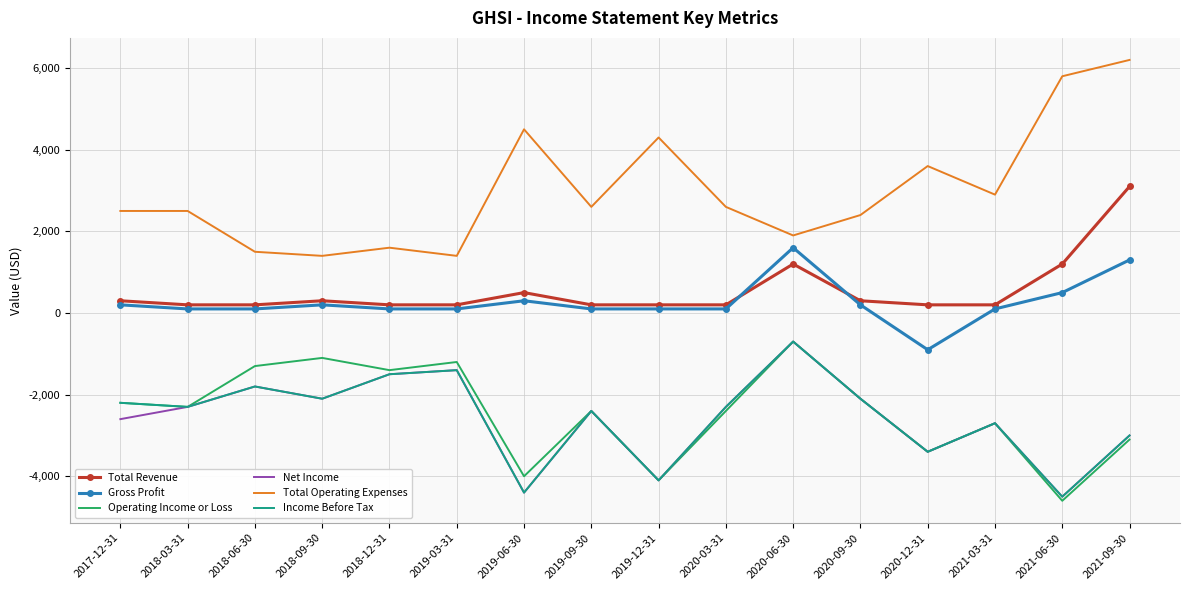

How many values in the Income Before Tax series exceed -2300?

7